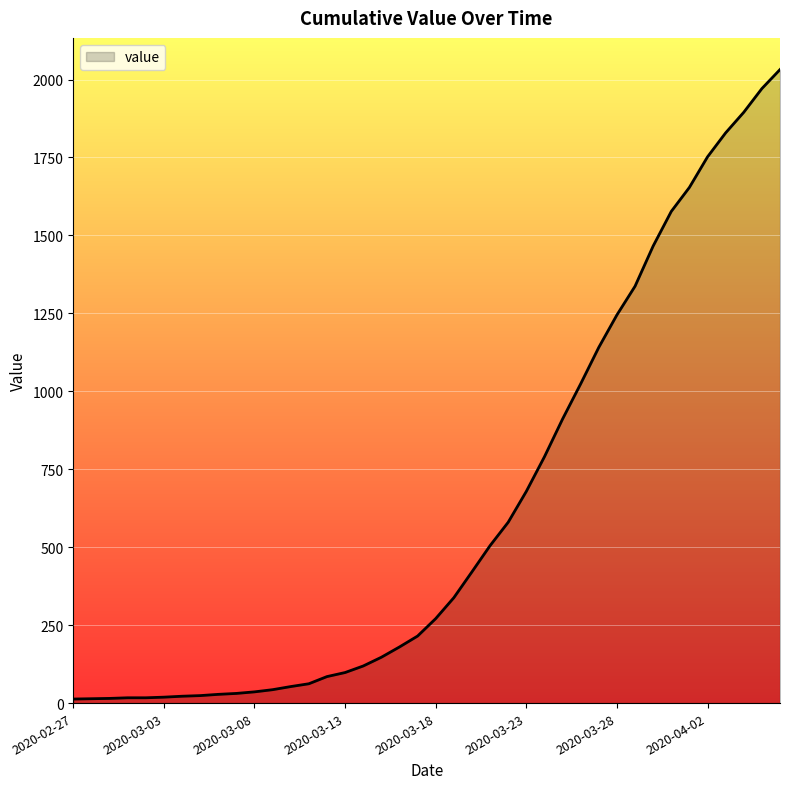

What is the greatest value displayed?

2032